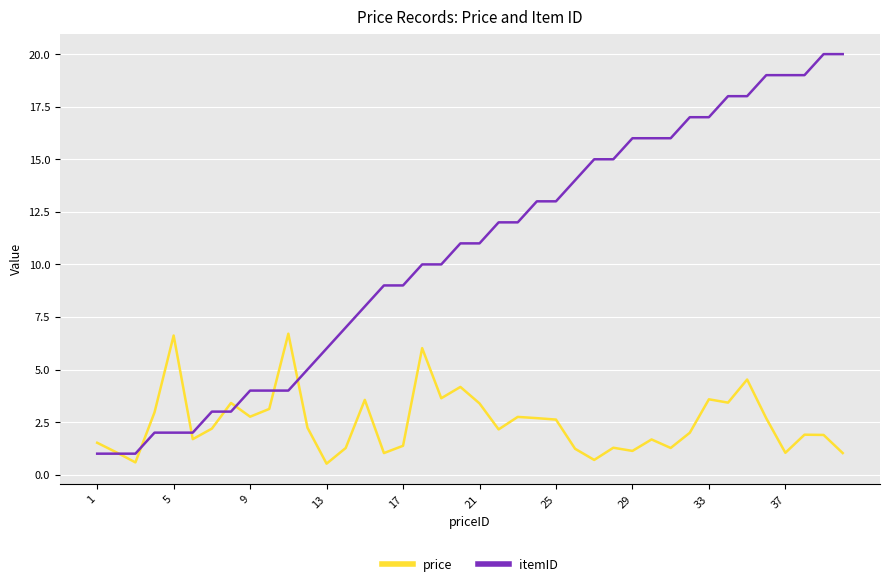

List the series in order of their peak value, lowest first.

price, itemID